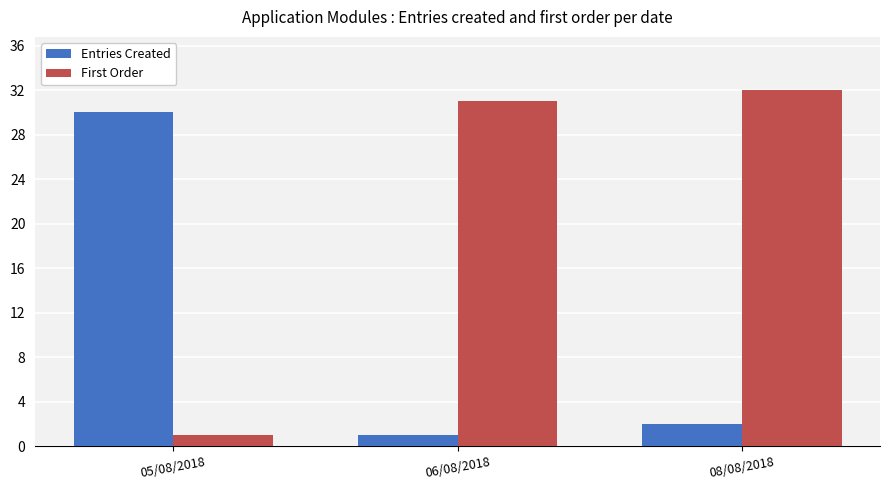

At which label does Entries Created reach its peak?

05/08/2018